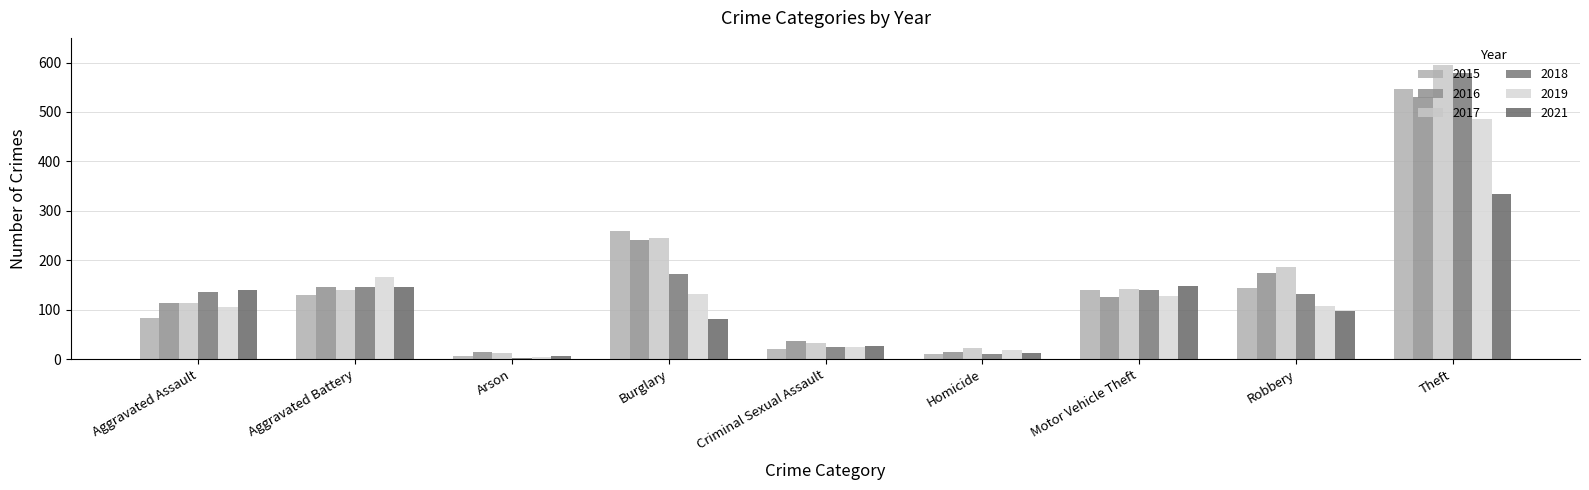

Which has a higher value, Aggravated Battery or Homicide?

Aggravated Battery